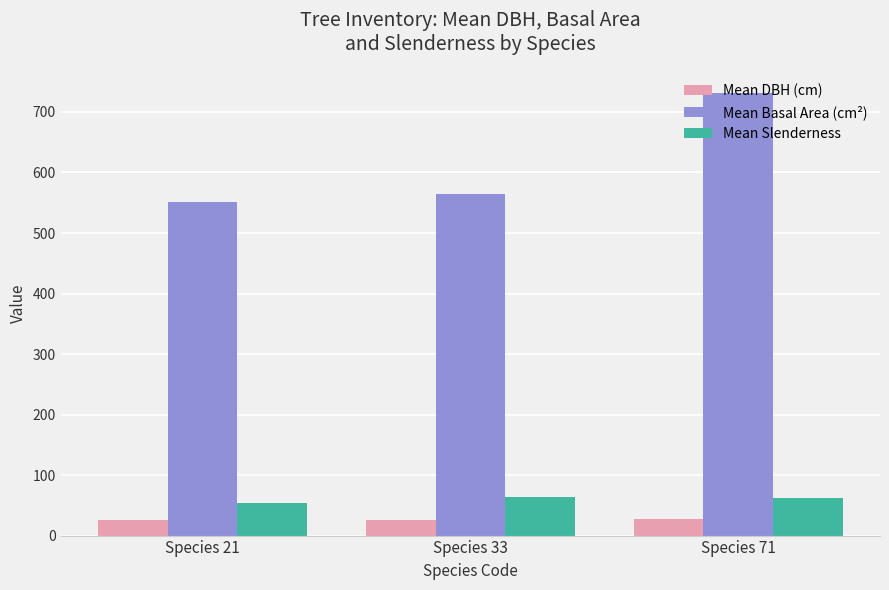

What is the lowest value of the Mean Slenderness series?

54.0